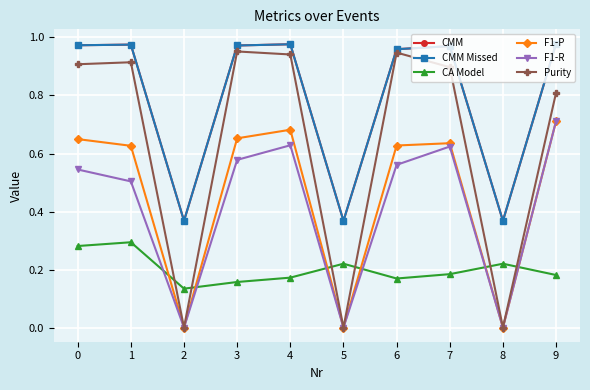

What is the total value across all series at 6?

4.2